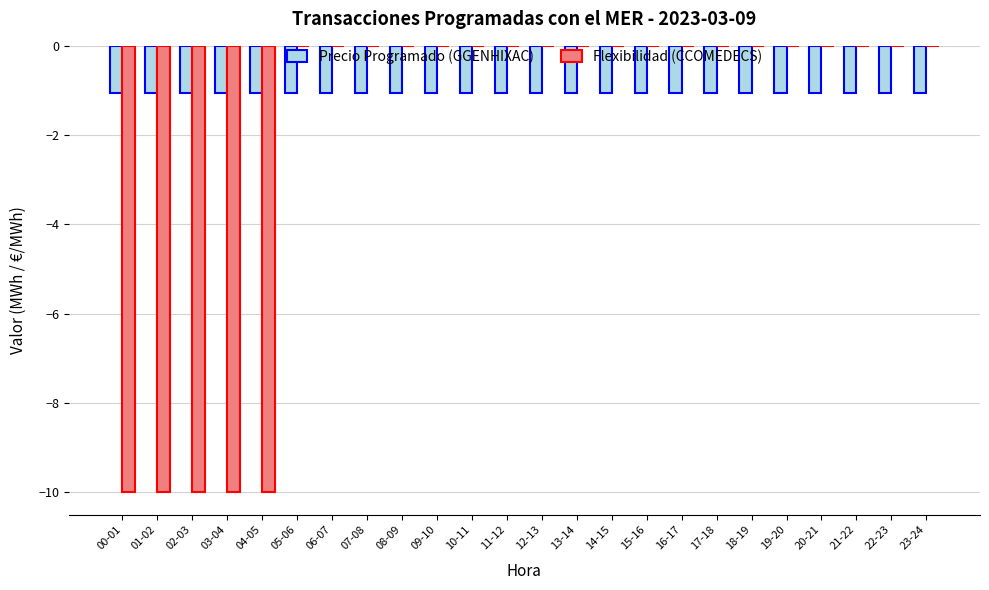

What is the sum of all Flexibilidad (CCOMEDECS) values?

-50.0